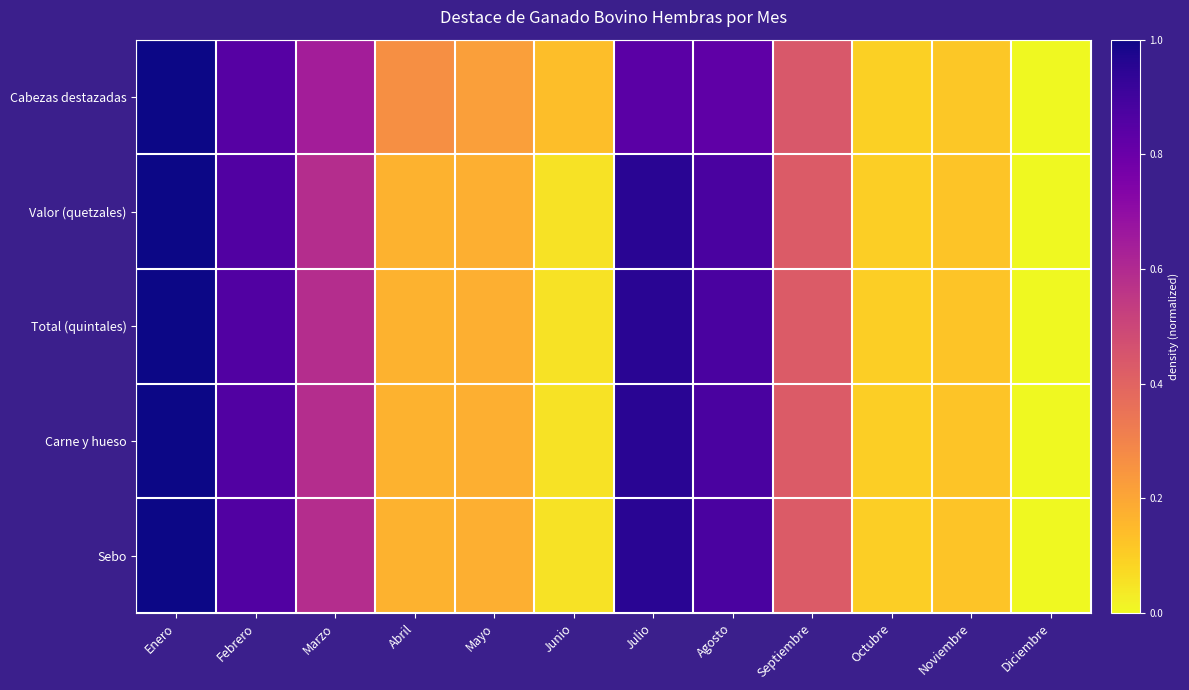

Between Febrero and Diciembre, which series saw the biggest shift?

Valor (quetzales)